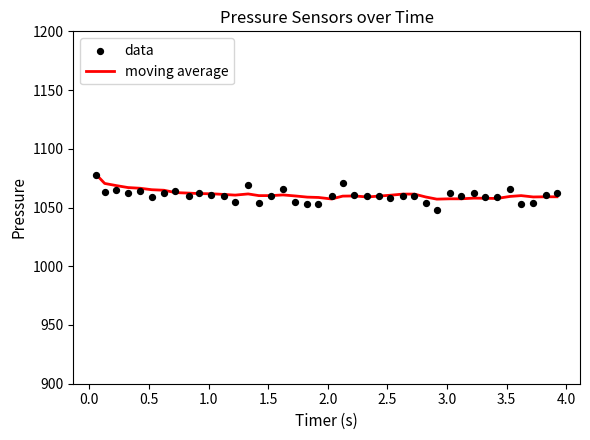

Which series has the largest total across all categories?

moving average